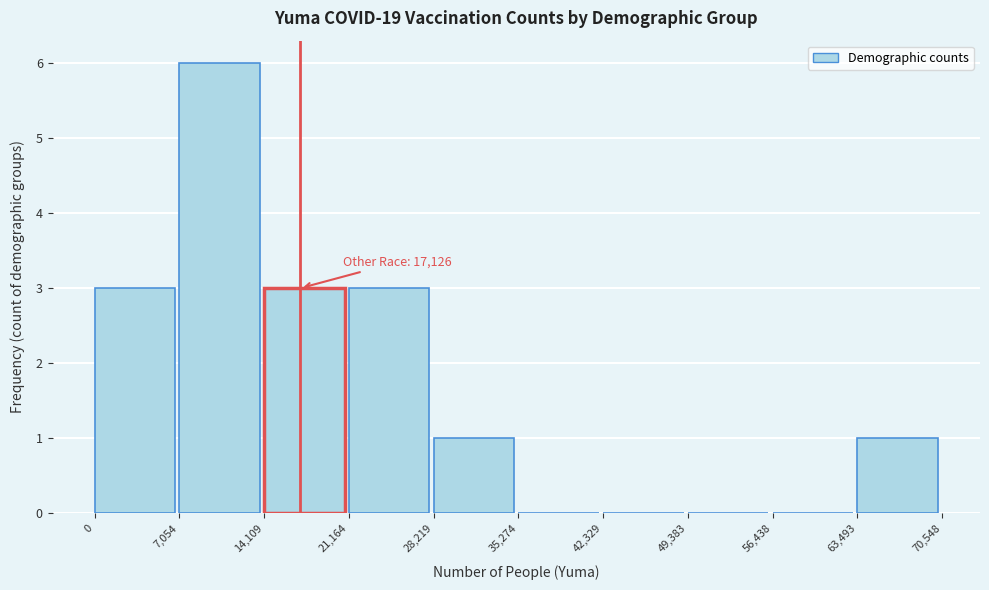

Over which range of the x-axis is the bar tallest?

7,054 to 14,109